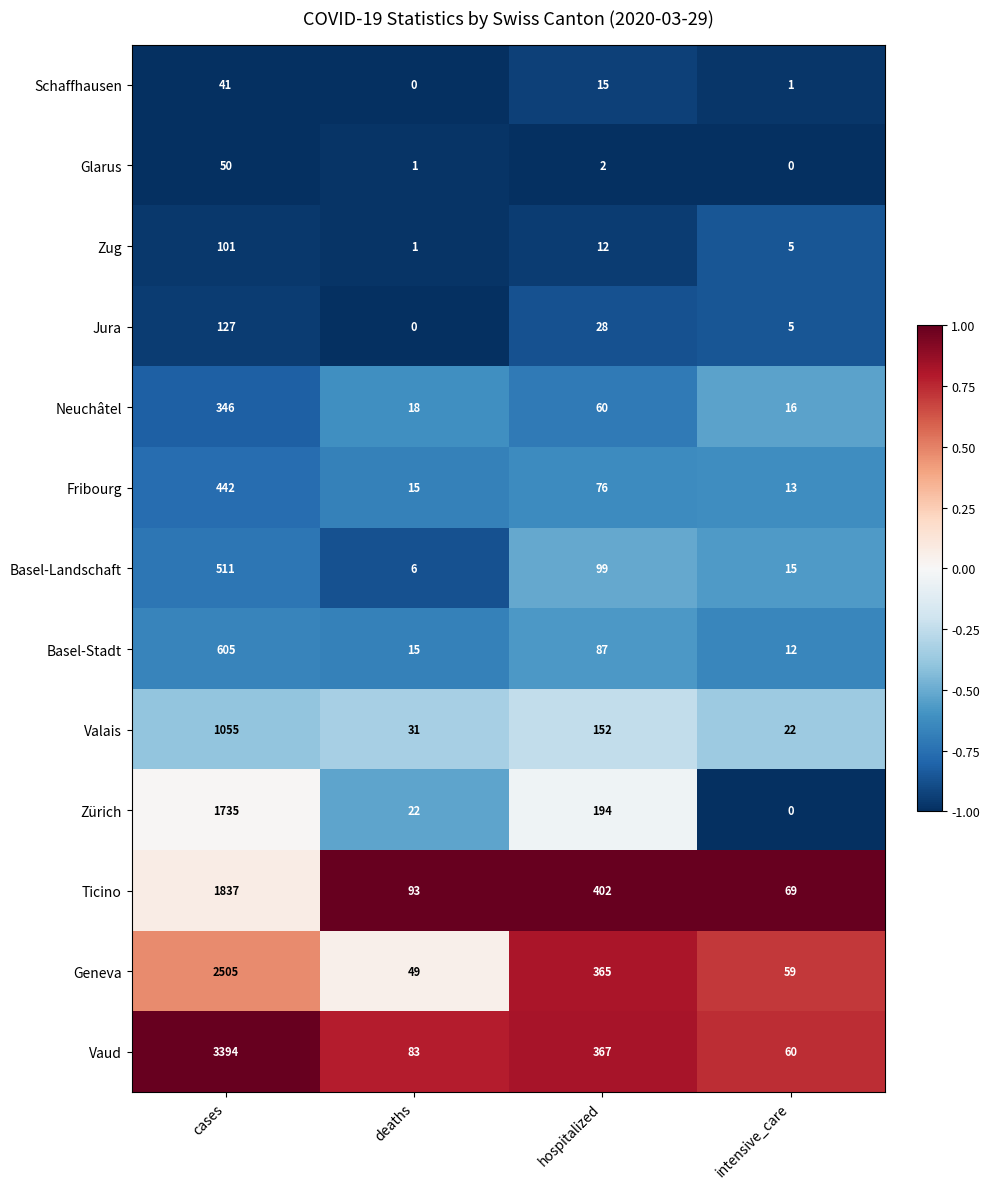

What is the sum of the Fribourg values at hospitalized and deaths?

91